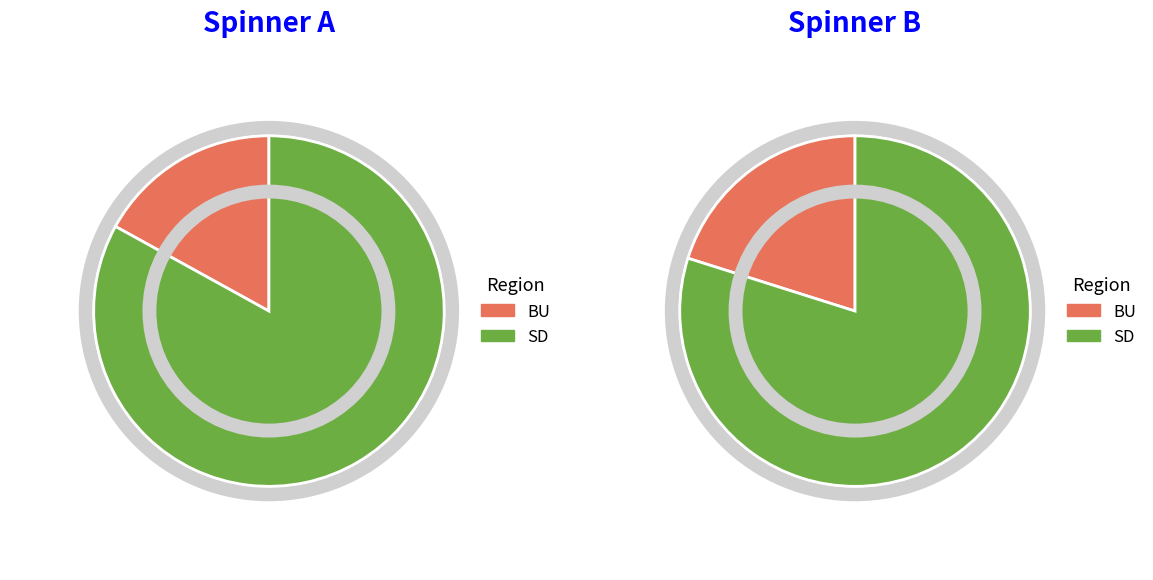

Does SD represent more than half of the total?

Yes